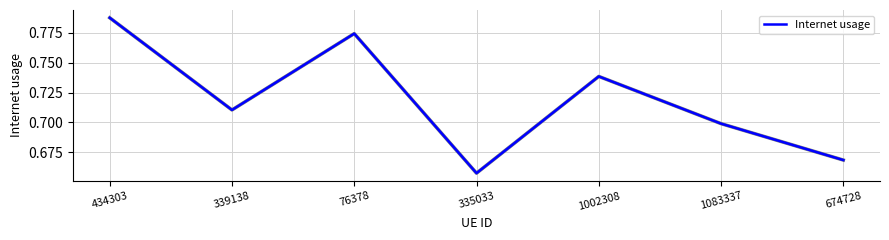

Which category has the highest value across all series?

434303